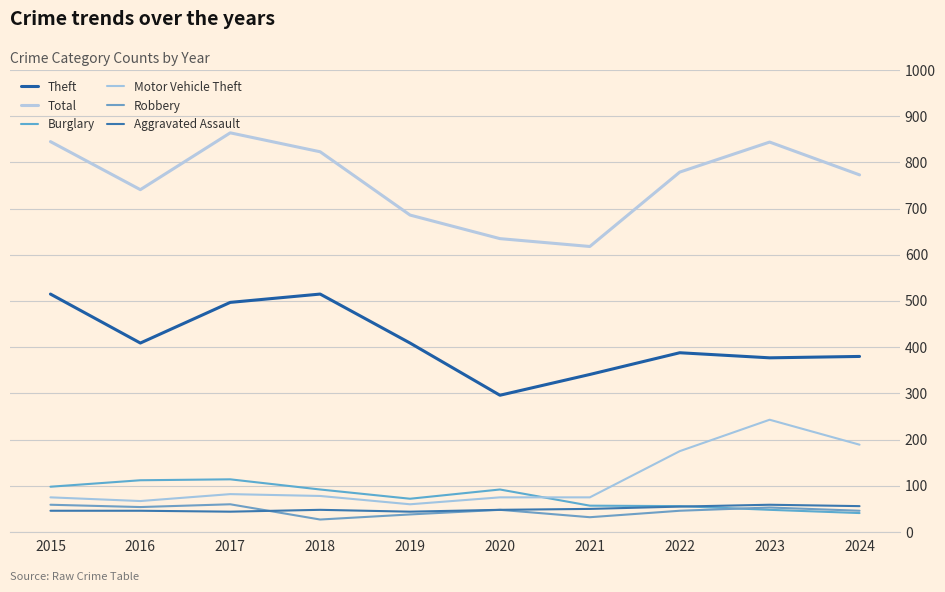

True or false: Theft and Motor Vehicle Theft cross at least once.

False